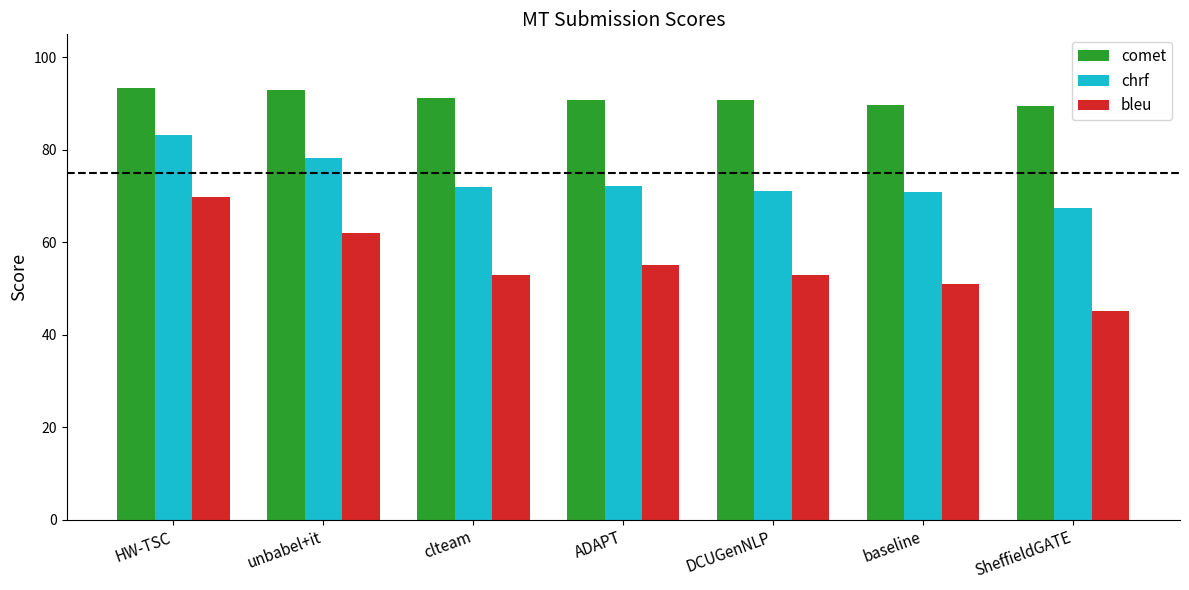

Is it true that chrf equals 78.2 at unbabel+it?

True